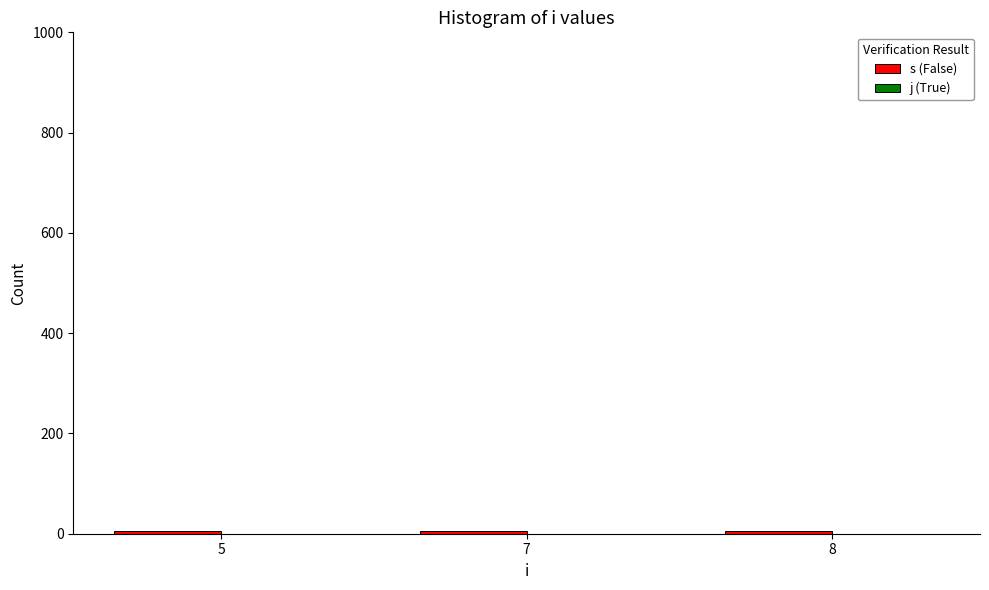

Which series has the largest total across all categories?

s (False)